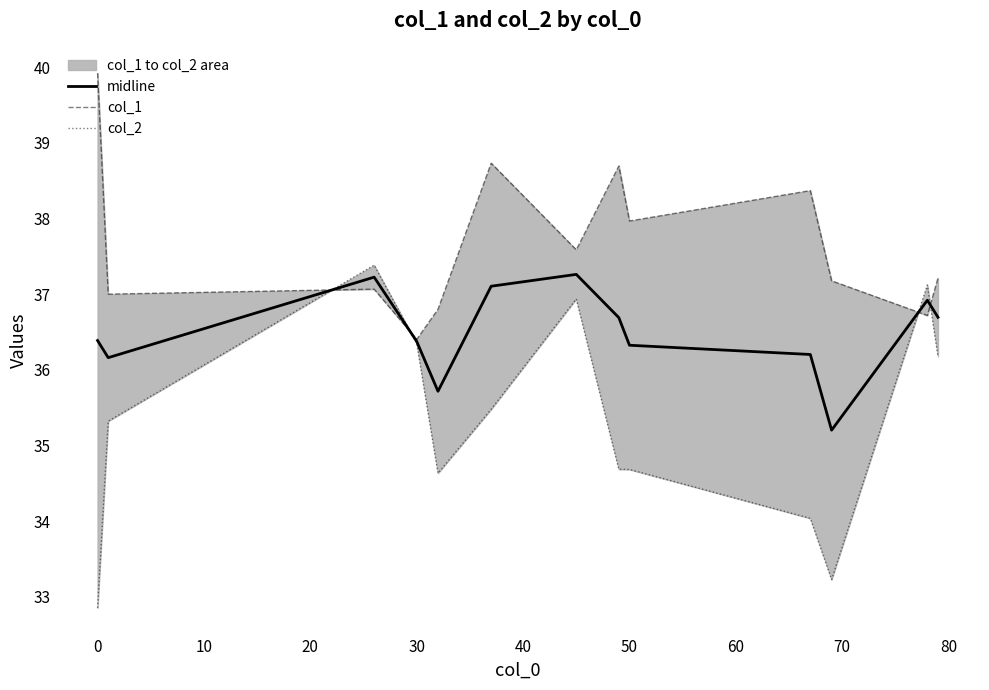

What is the maximum value for col_1?

39.9